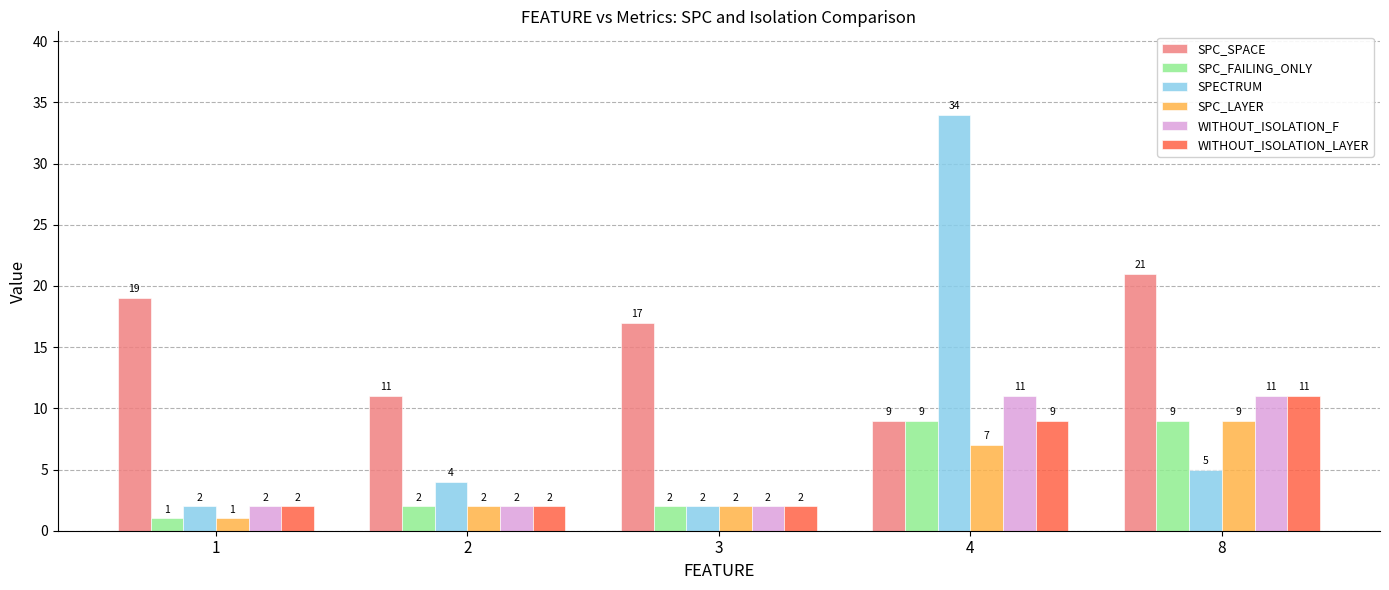

At how many categories does at least one series exceed 27?

1